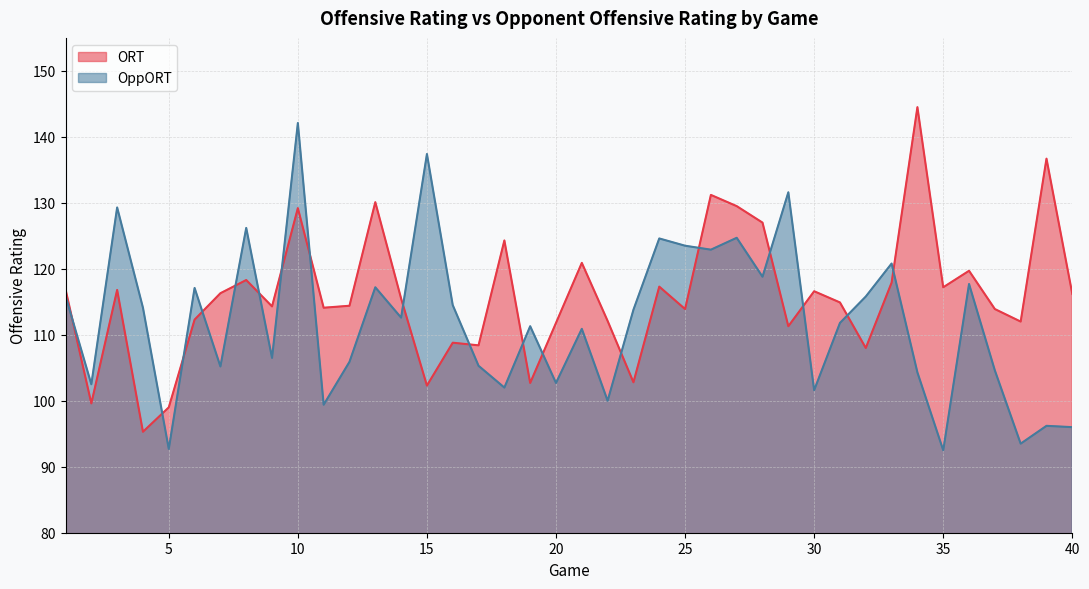

What is the difference between the second highest and minimum values in the ORT series?

41.4